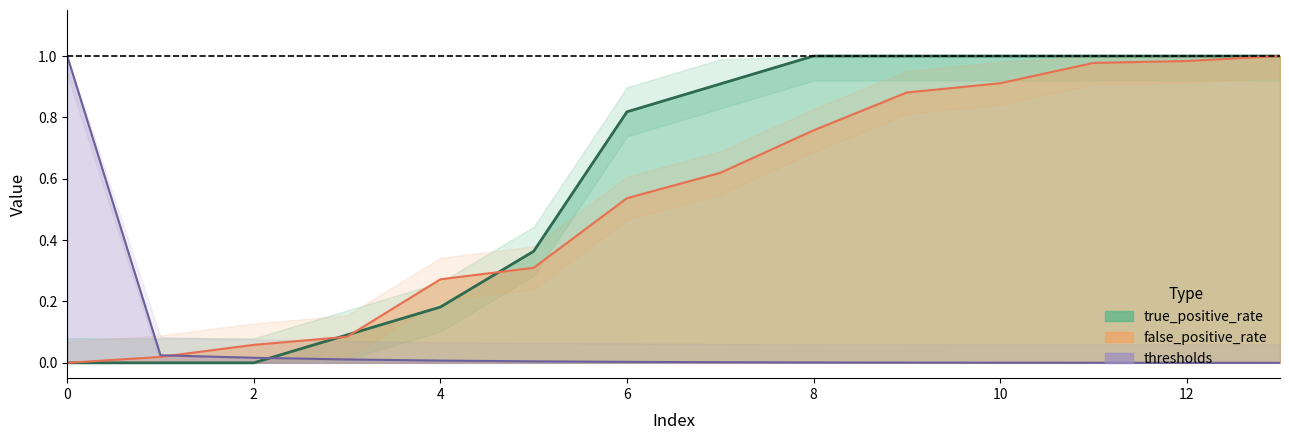

Rank the series by their maximum value, from highest to lowest.

false_positive_rate, true_positive_rate, thresholds